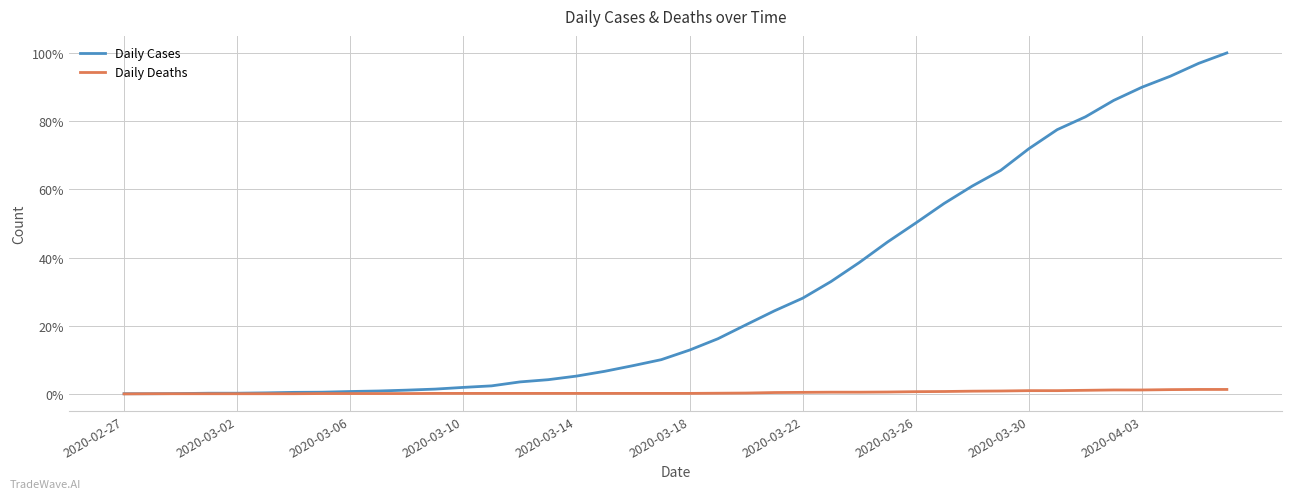

What is the maximum value shown in the chart?

100.0